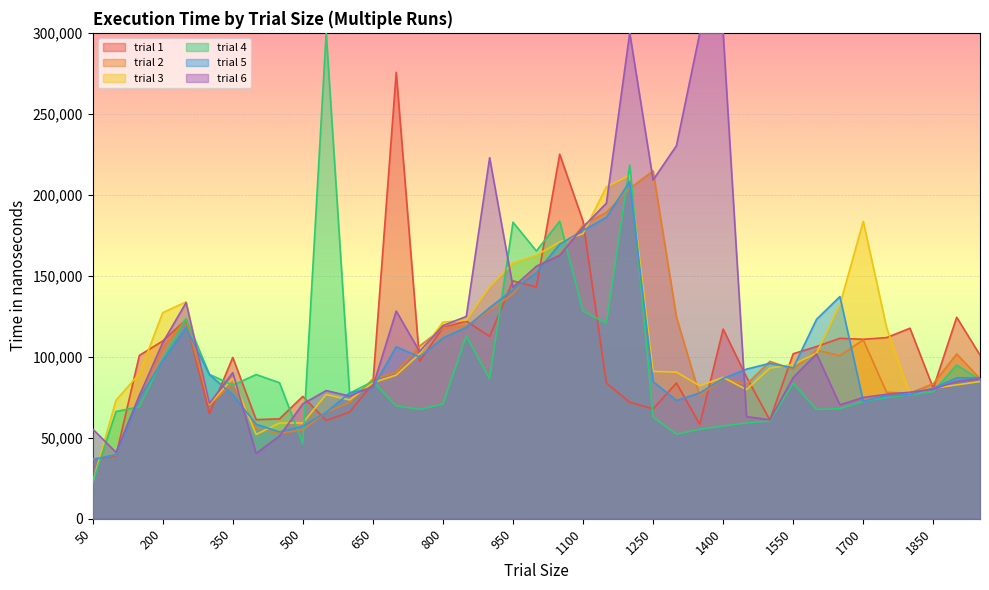

Does the chart display data point markers on the line(s)?

No